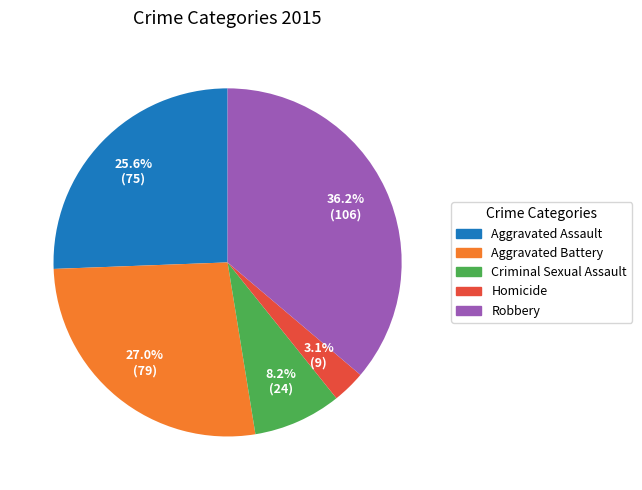

What is the largest slice in the pie chart?

Robbery